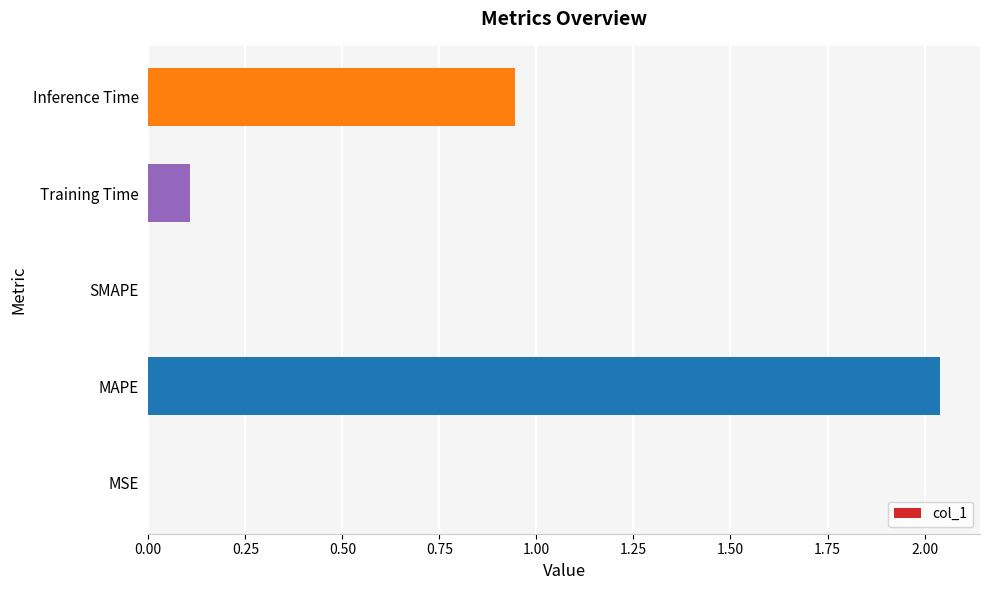

Which label corresponds to the largest value in the chart?

MAPE